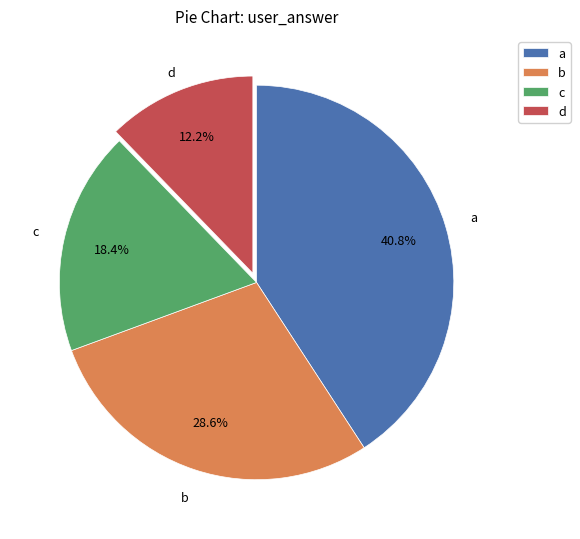

What is the smallest slice in the pie chart?

d